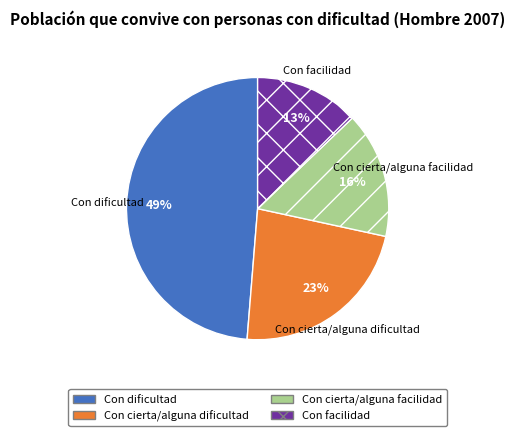

Which category has the smallest portion of the pie?

Con facilidad